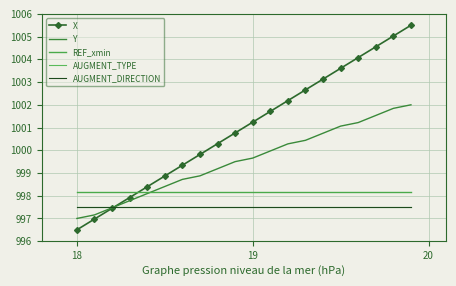

Reading left to right, list all the values displayed in this chart.

X: 996.5	997.0	997.4	997.9	998.4	998.9	999.3	999.8	1000.3	1000.8	1001.2	1001.7	1002.2	1002.7	1003.1	1003.6	1004.1	1004.6	1005.0	1005.5
Y: 997.0	997.2	997.5	997.8	998.1	998.4	998.7	998.9	999.2	999.5	999.7	1000.0	1000.3	1000.4	1000.7	1001.1	1001.2	1001.5	1001.8	1002.0
REF_xmin: 998.1	998.1	998.1	998.1	998.1	998.1	998.1	998.1	998.1	998.1	998.1	998.1	998.1	998.1	998.1	998.1	998.1	998.1	998.1	998.1
AUGMENT_TYPE: 997.5	997.5	997.5	997.5	997.5	997.5	997.5	997.5	997.5	997.5	997.5	997.5	997.5	997.5	997.5	997.5	997.5	997.5	997.5	997.5
AUGMENT_DIRECTION: 997.5	997.5	997.5	997.5	997.5	997.5	997.5	997.5	997.5	997.5	997.5	997.5	997.5	997.5	997.5	997.5	997.5	997.5	997.5	997.5